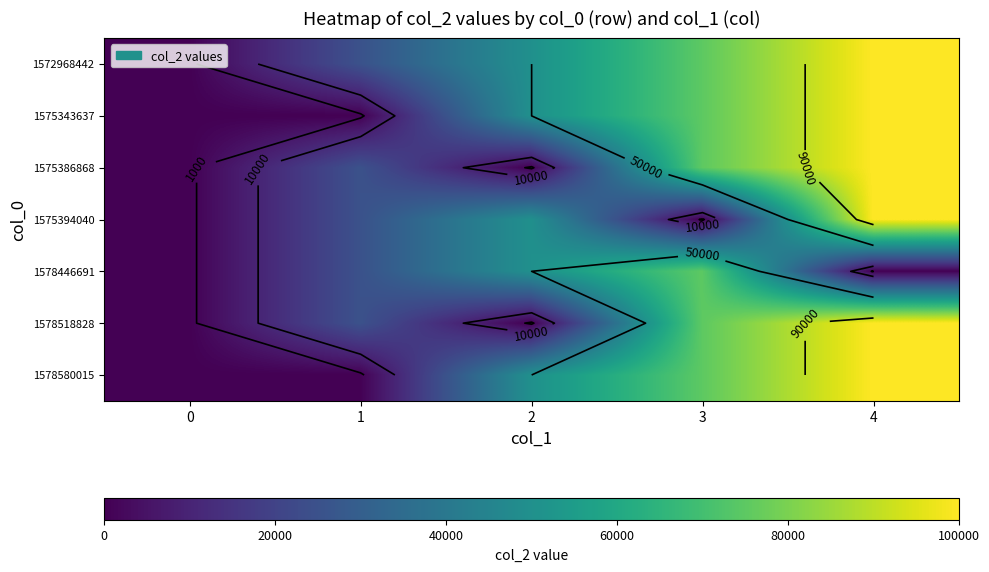

What is the sum of the 1575343637 values at 4 and 1?

100000